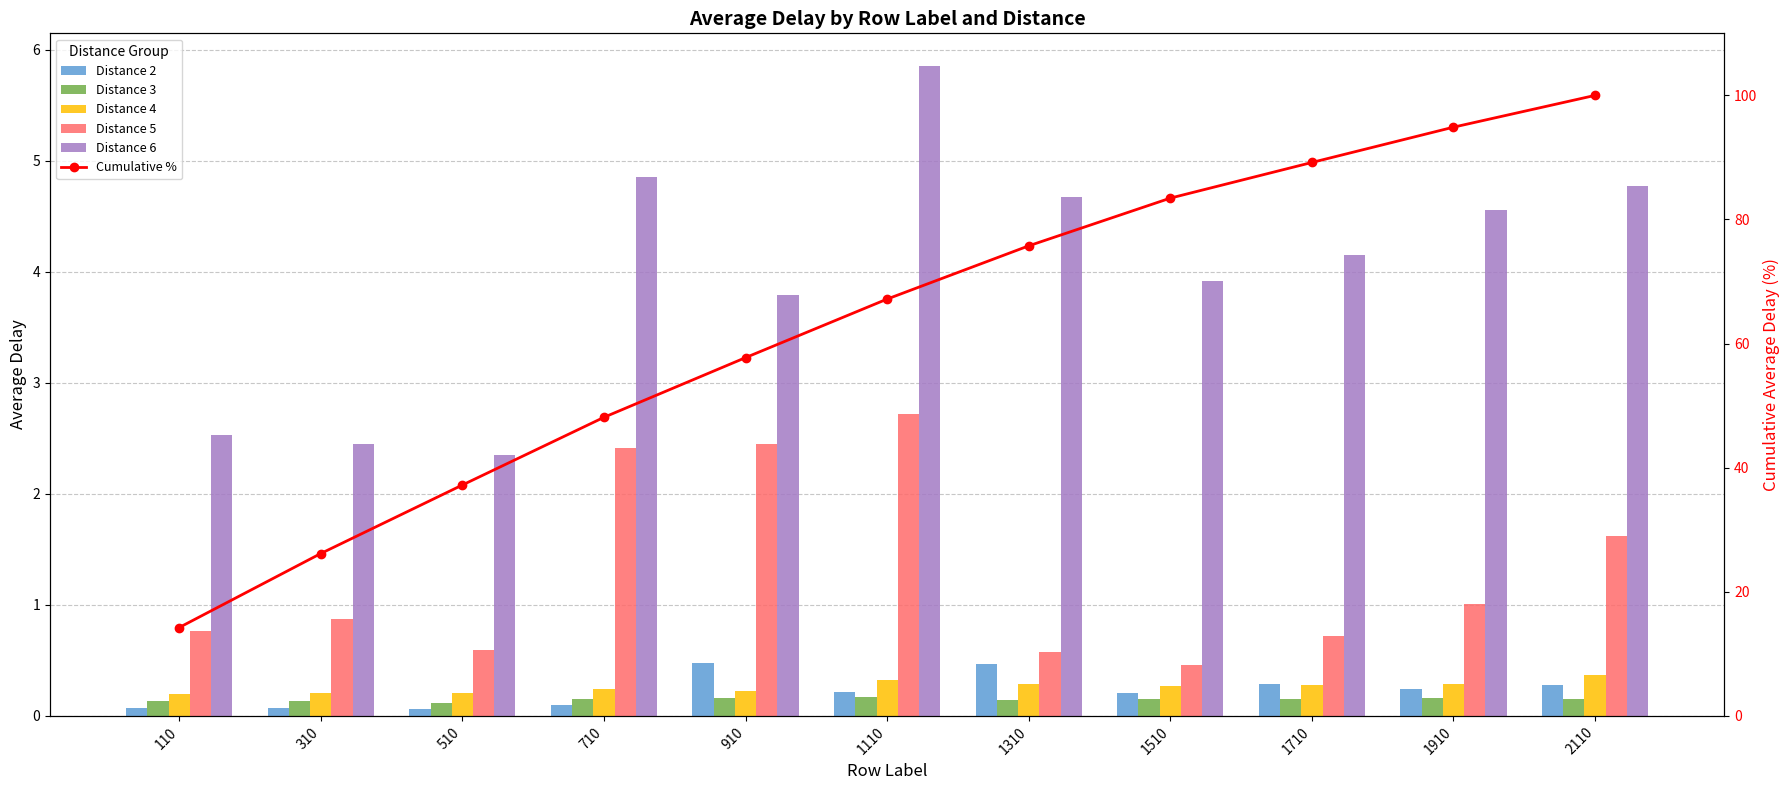

List the labels in order of value, smallest first.

110, 310, 510, 710, 910, 1110, 1310, 1510, 1710, 1910, 2110